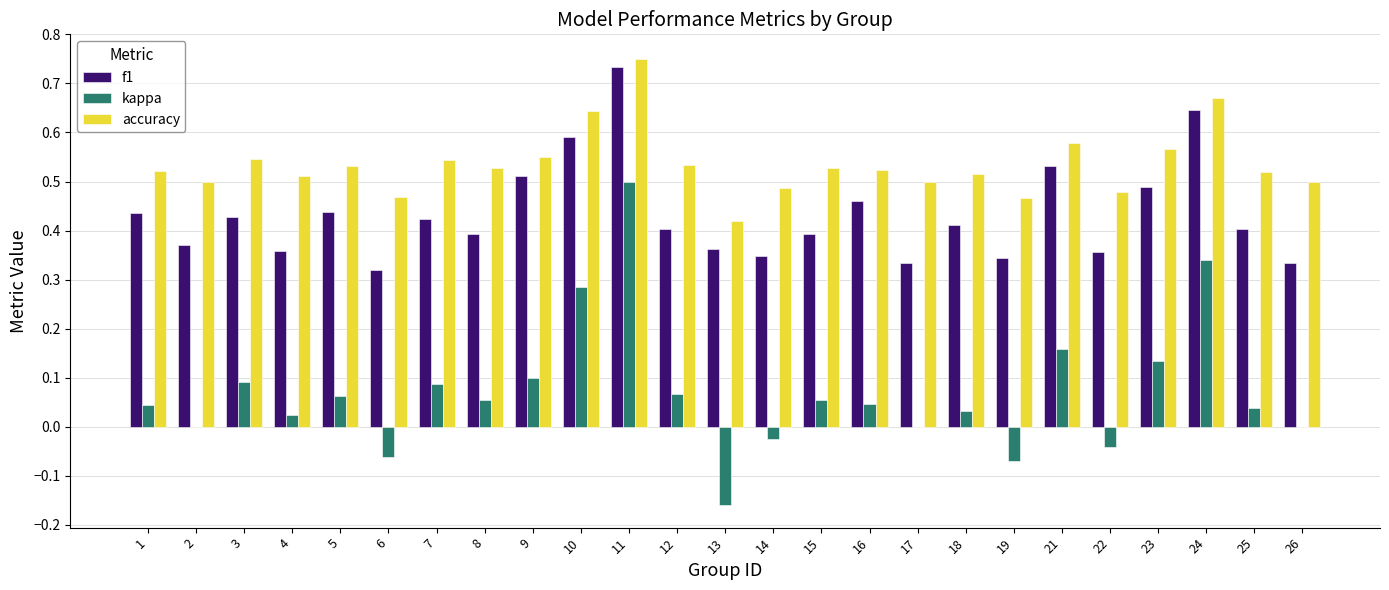

How many series are shown in this chart?

3